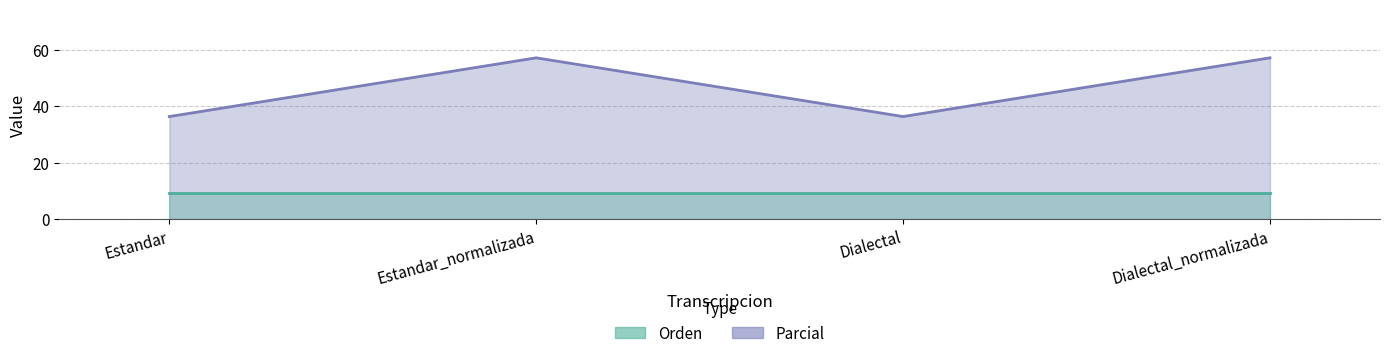

What is the minimum value shown in the chart?

36.4